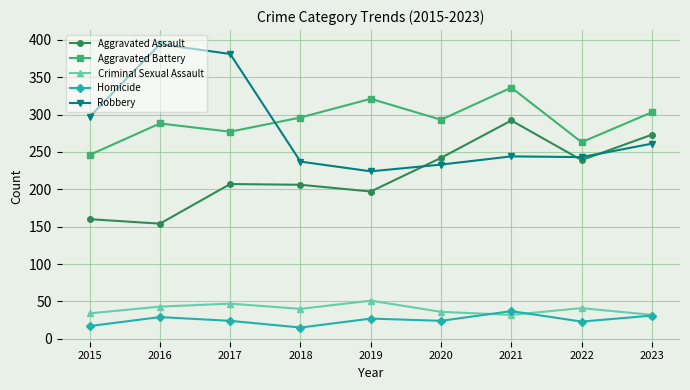

Read the Robbery value at 2021.

244